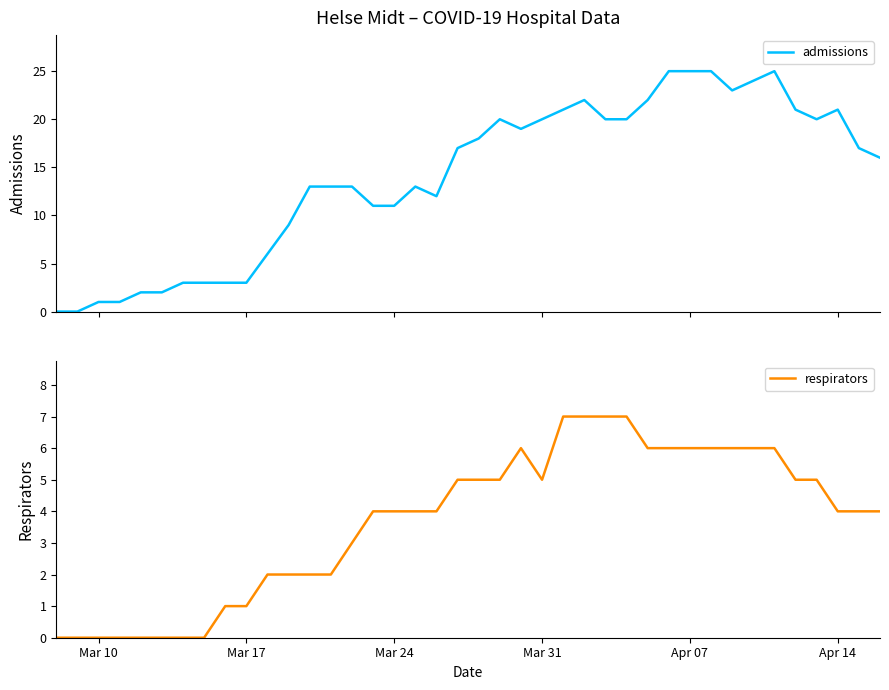

Reading right to left, transcribe all the data shown in this chart.

admissions: 16	17	21	20	21	25	24	23	25	25	25	22	20	20	22	21	20	19	20	18	17	12	13	11	11	13	13	13	9	6	3	3	3	3	2	2	1	1	0	0
respirators: 4	4	4	5	5	6	6	6	6	6	6	6	7	7	7	7	5	6	5	5	5	4	4	4	4	3	2	2	2	2	1	1	0	0	0	0	0	0	0	0